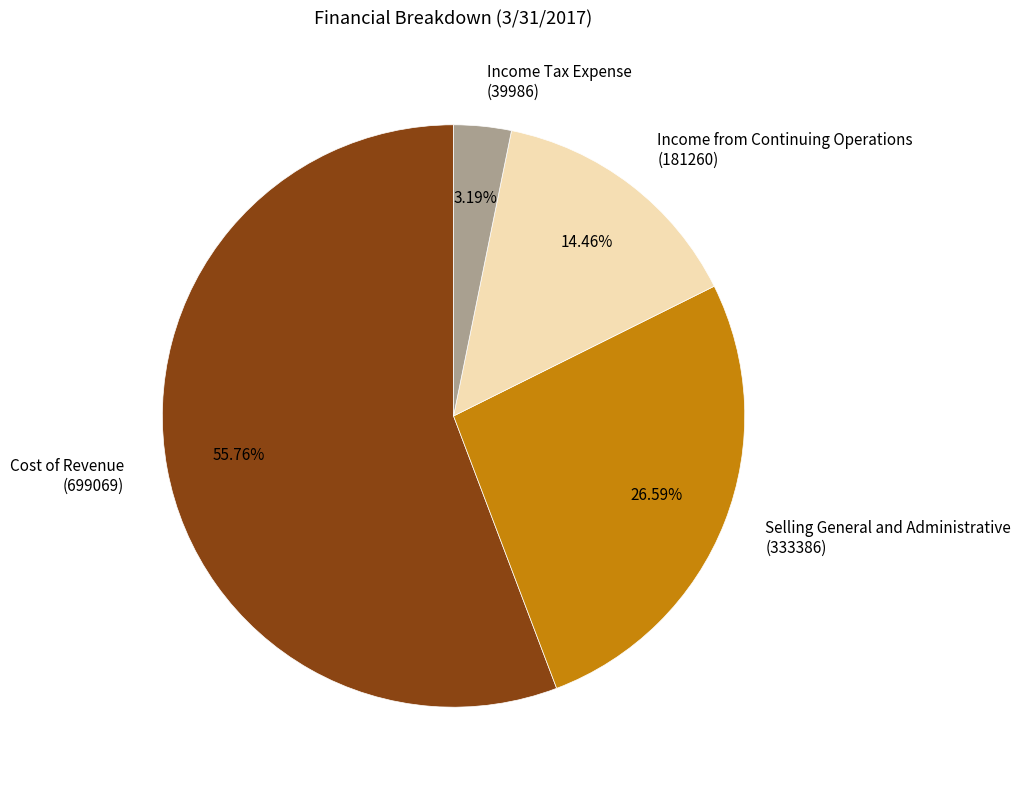

Combined, do Cost of Revenue (699069) and Income Tax Expense (39986) account for over 50%?

Yes